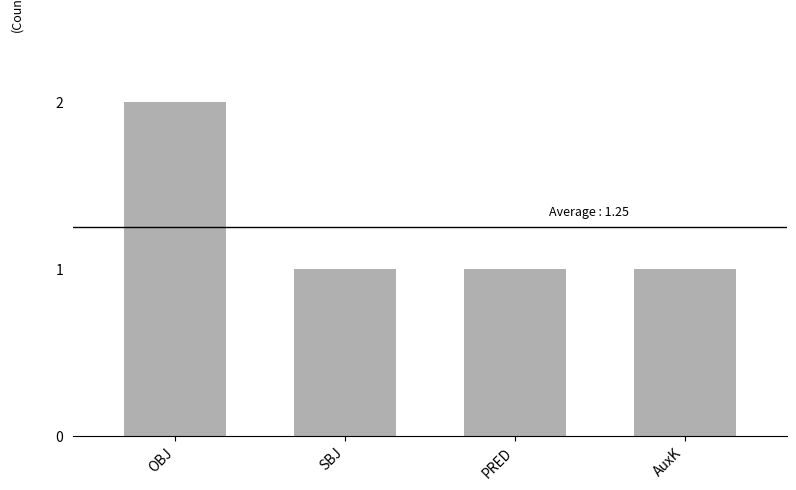

What position from the right is OBJ?

4